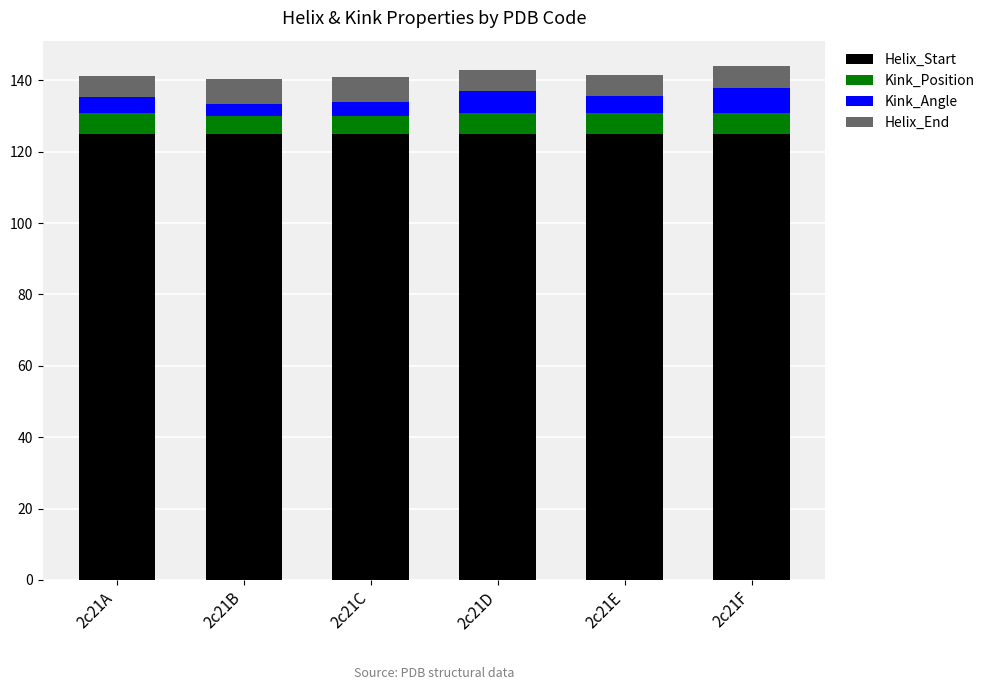

What is the highest value of the Helix_Start series?

125.0